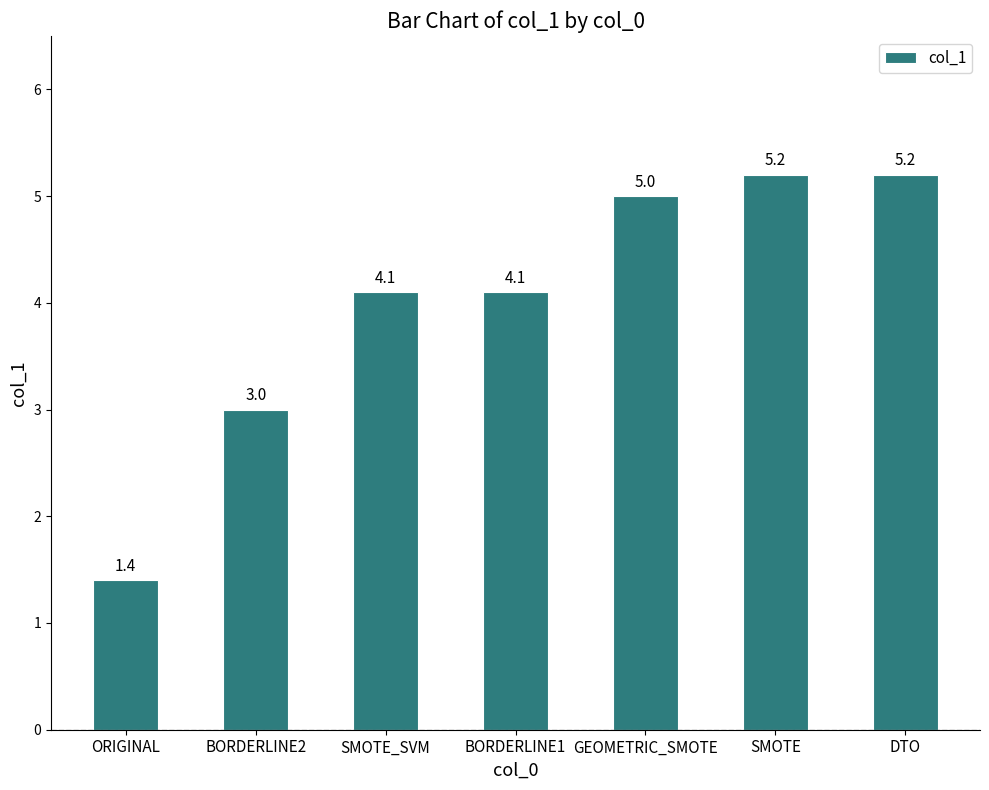

What position from the left is GEOMETRIC_SMOTE?

5